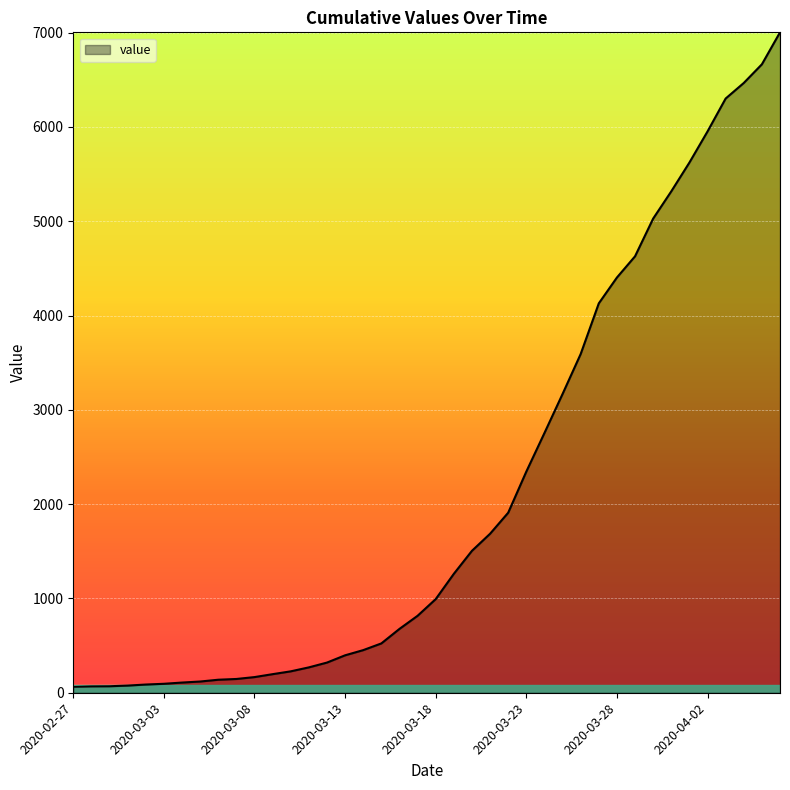

What is the maximum value shown in the chart?

7003